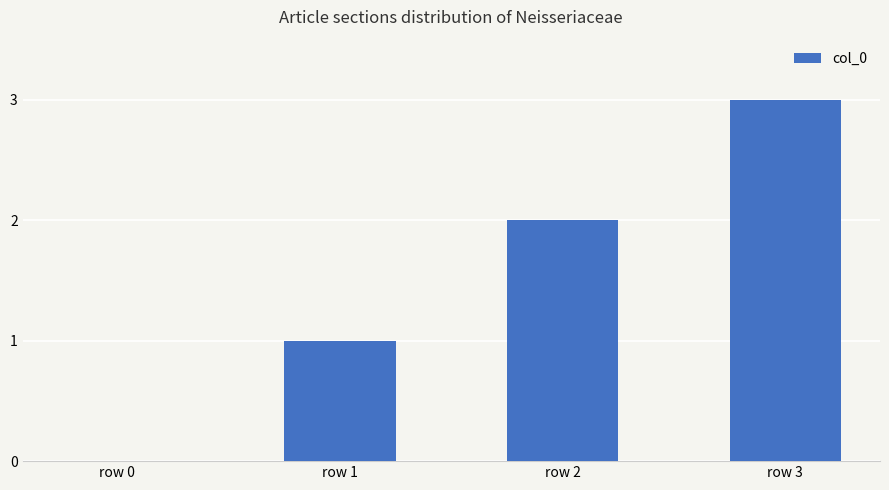

What is the sum of the values at row 0 and row 3?

3